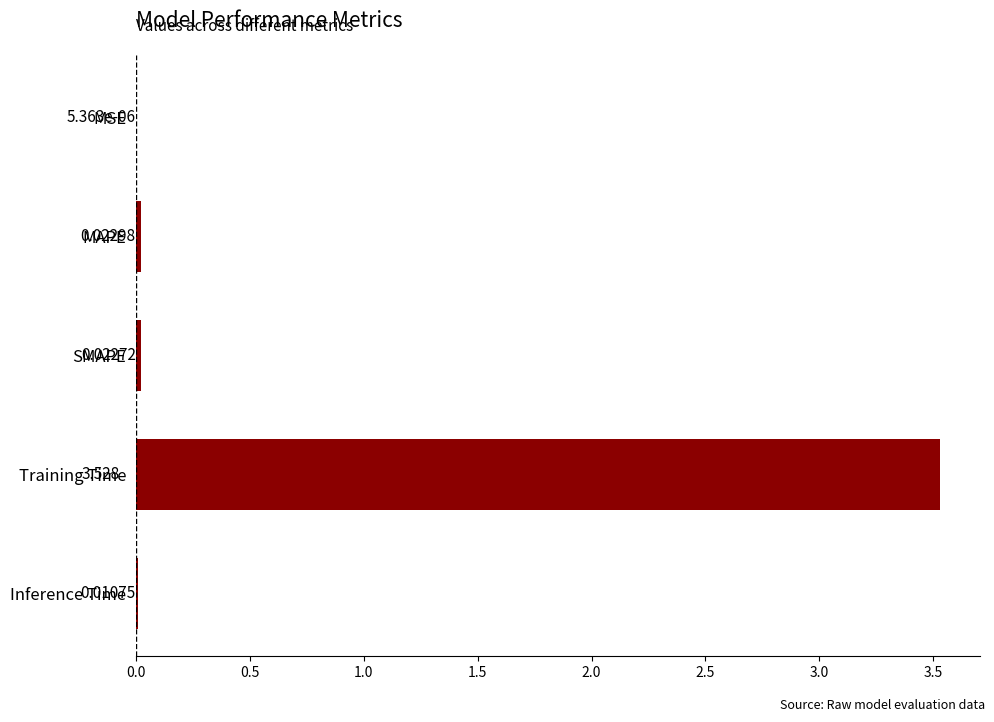

At which category does the chart reach its peak across all series?

Training Time